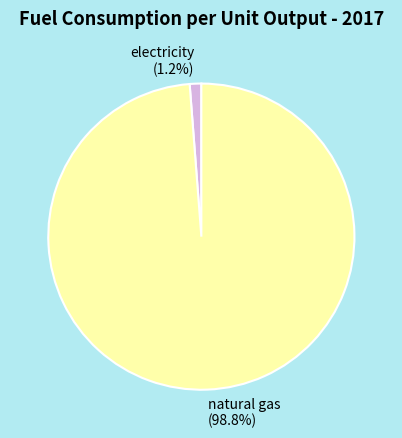

Combined, do electricity and natural gas account for over 50%?

Yes